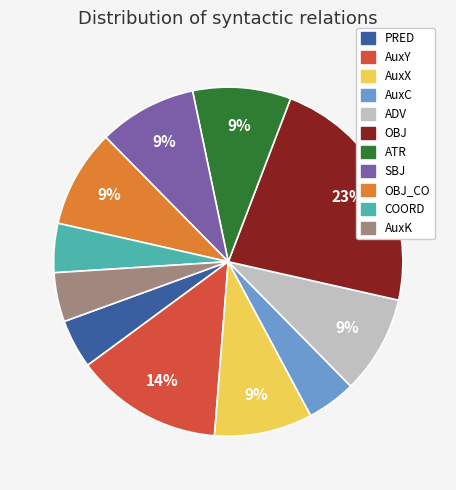

To the nearest percent, what is the difference between the largest and smallest slice percentages?

18%